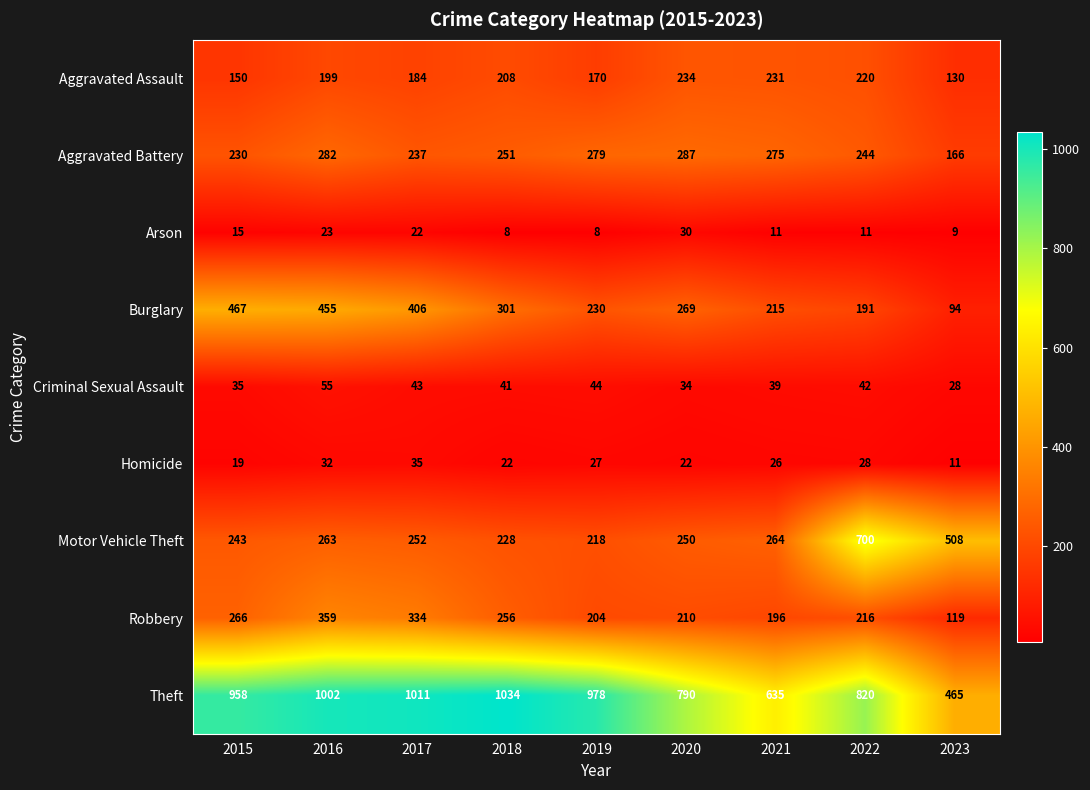

At which label is Aggravated Assault closest to 182?

2017